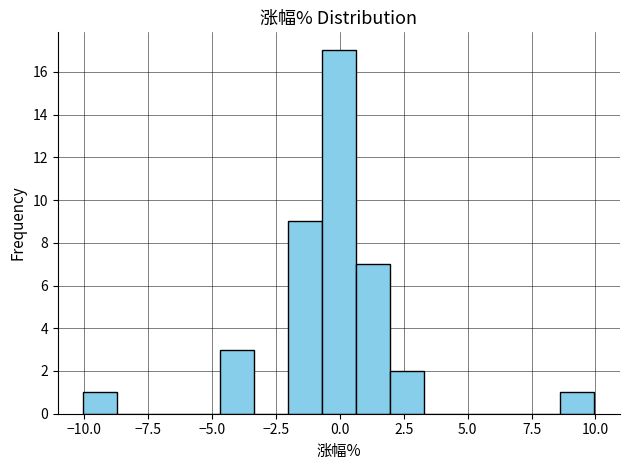

Read against the x-axis, roughly where is the centre of the tallest bar?

0.0